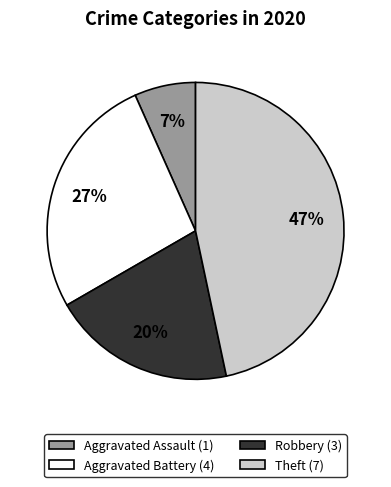

What percentage is the Aggravated Battery slice, to the nearest percent?

27%